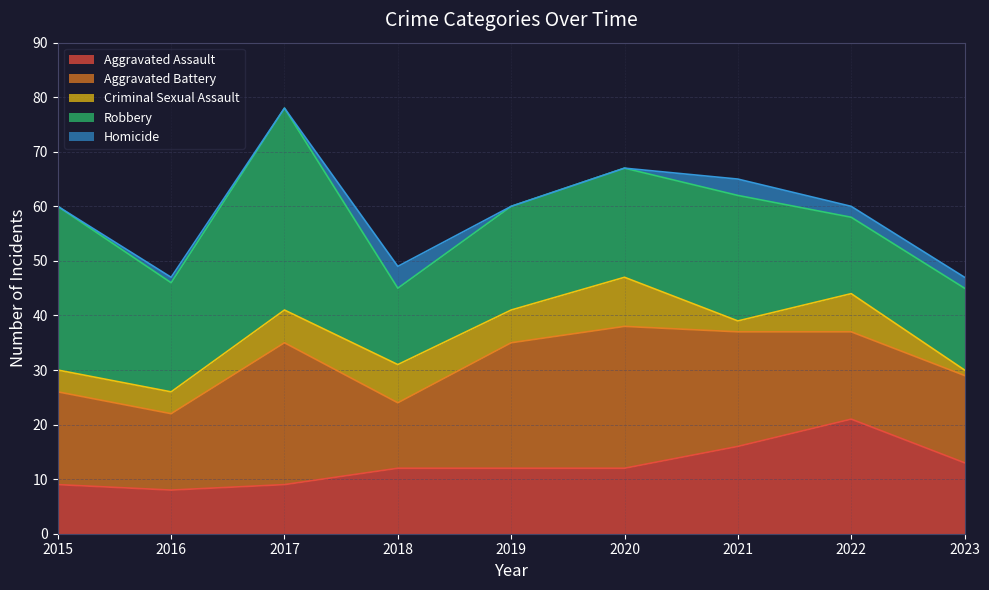

True or false: Homicide has a value of 0 at 2015.

True